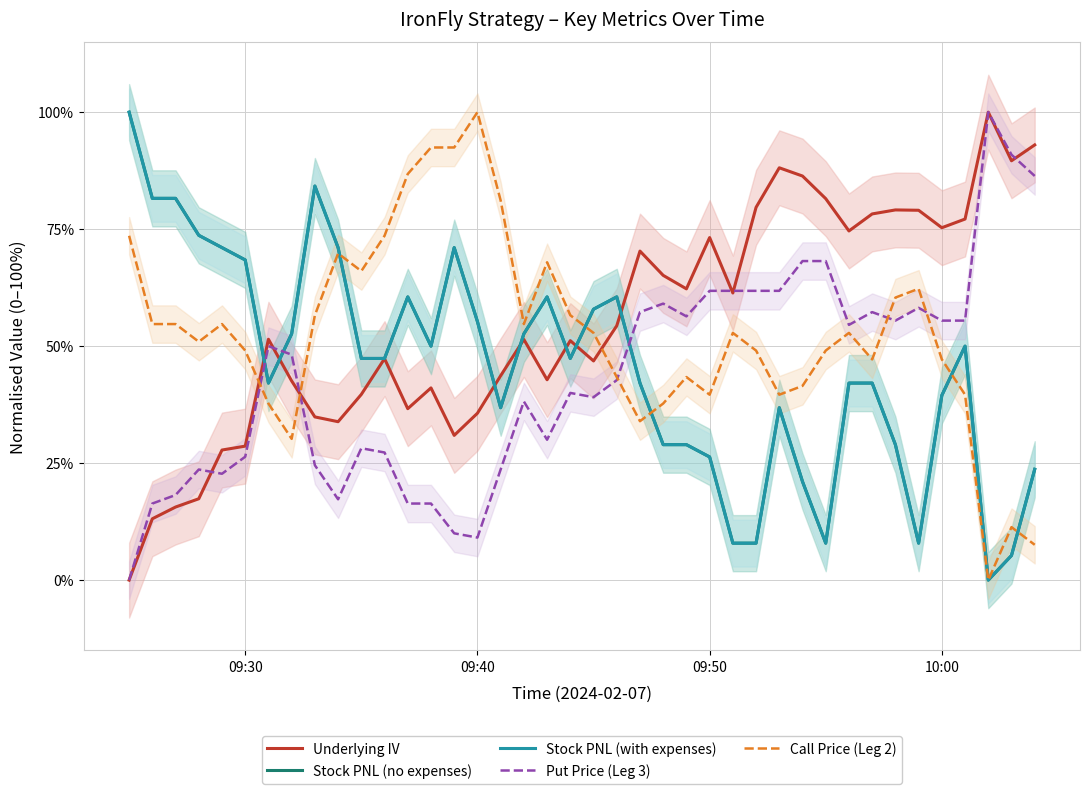

What is the highest value of the Stock PNL (no expenses) series?

100.0